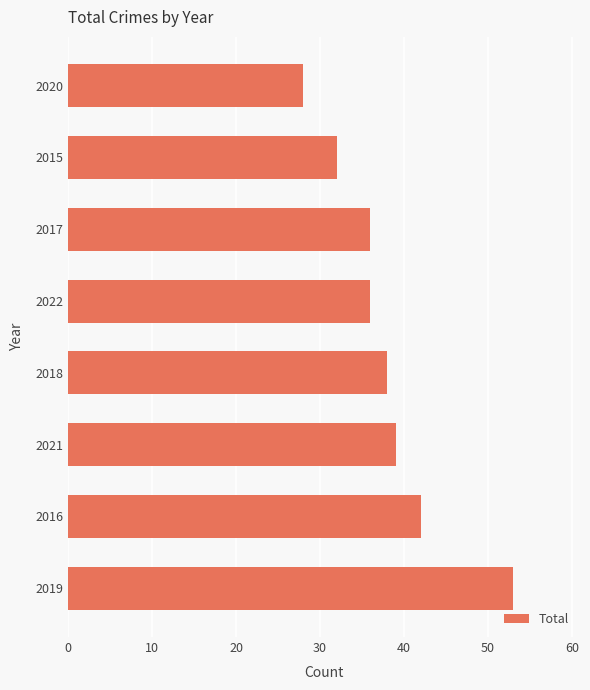

Between 2017 and 2020, which is larger?

2017